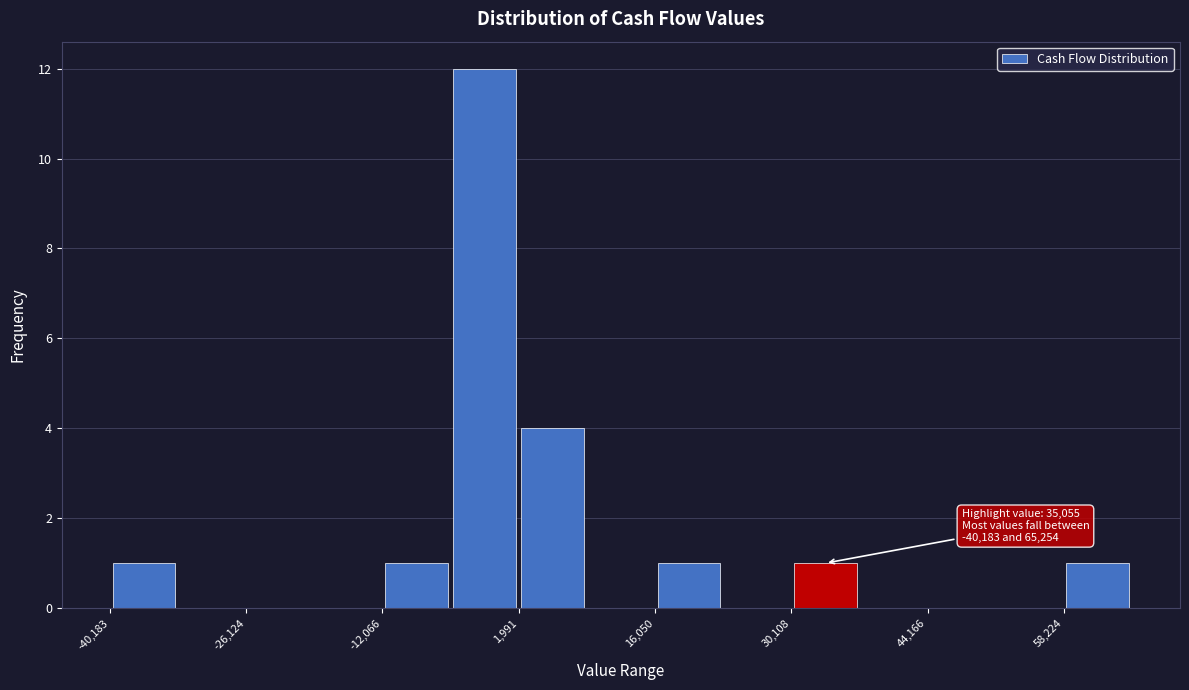

Around what value on the x-axis is the tallest bar? Give the approximate position of its centre, as read against the axis.

-2000